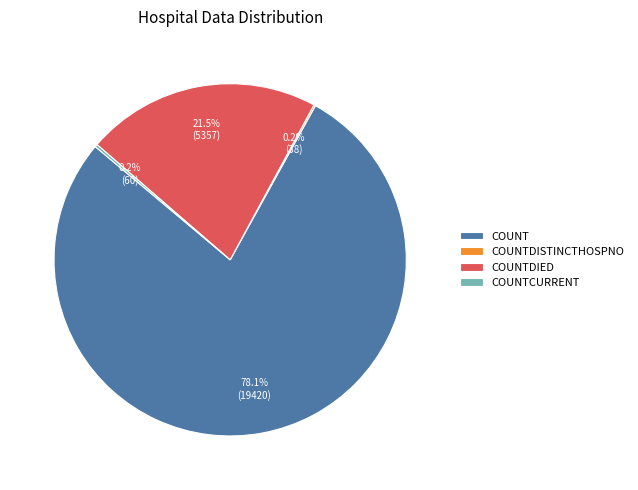

Is there a majority slice in this chart?

Yes